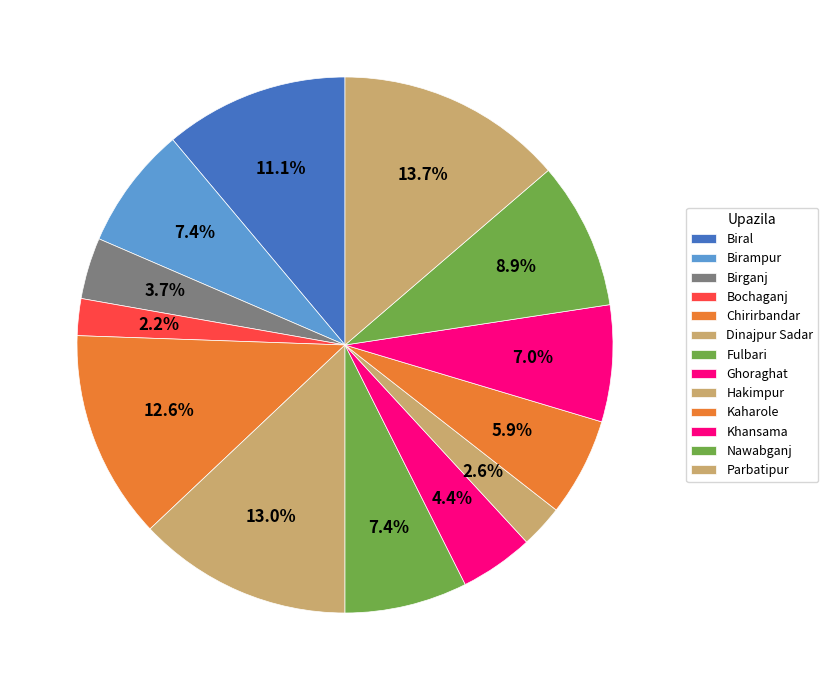

To the nearest percent, what portion does Fulbari represent?

7%